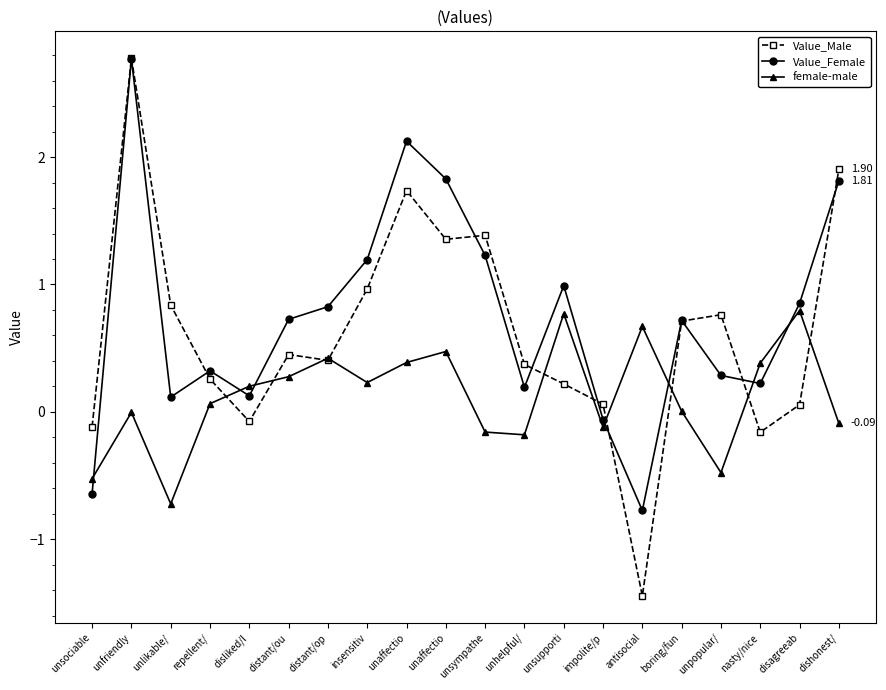

Between disliked/l and unaffectio, which is larger?

unaffectio